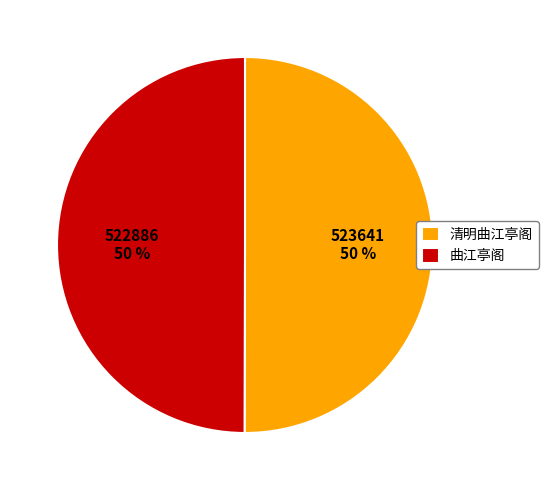

How many slices are in this pie chart?

2